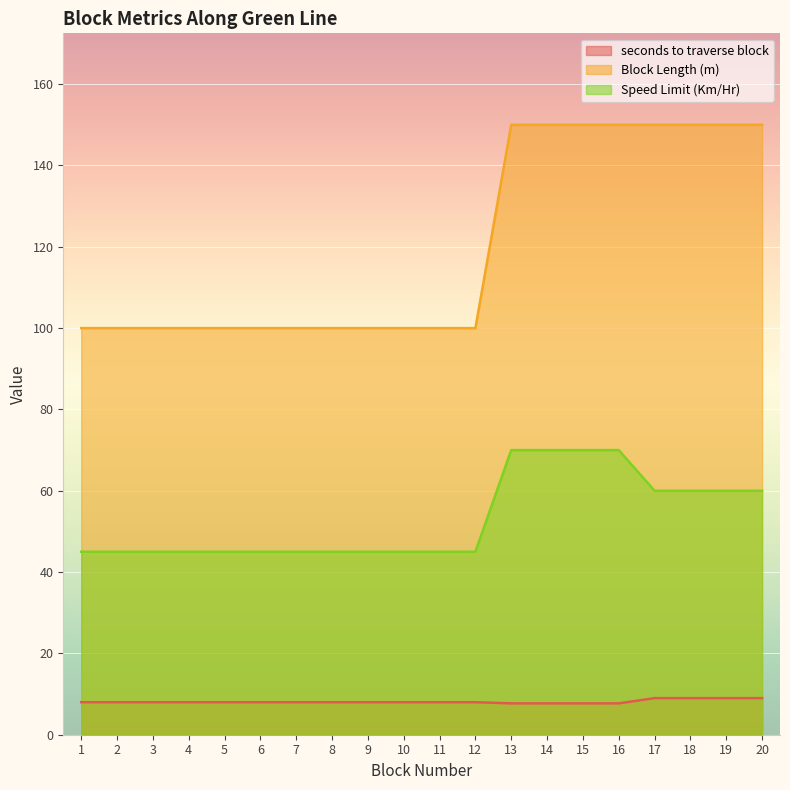

Is the value of seconds to traverse block at 1 greater than the value of Speed Limit (Km/Hr) at 19?

No